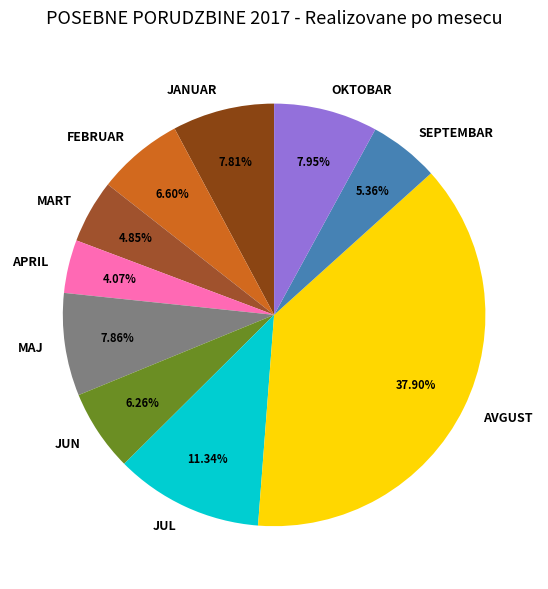

To the nearest percent, what is the difference between the SEPTEMBAR and MAJ slice percentages?

2%